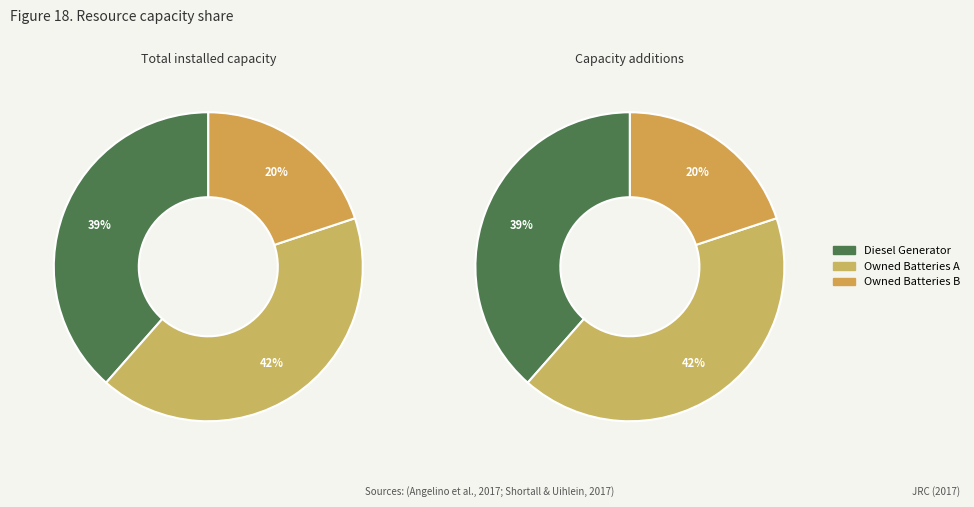

The Diesel Generator slice represents 39% of the pie. True or false?

True